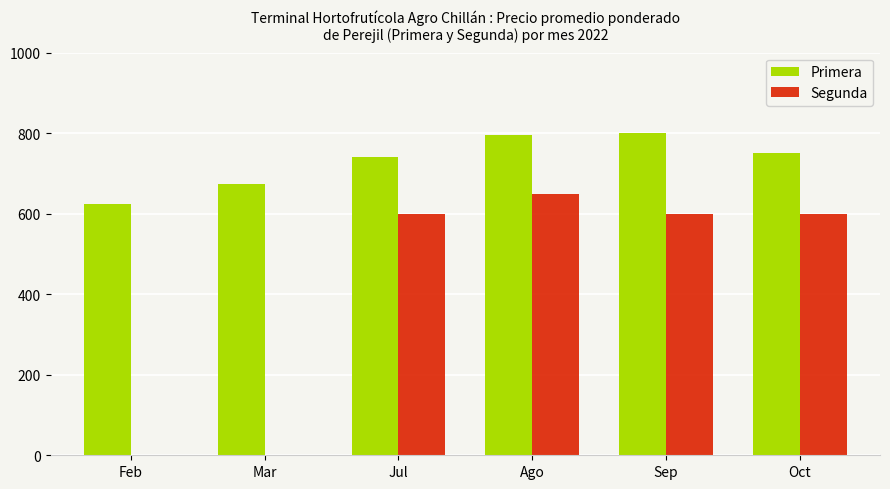

Reading left to right, transcribe all the data shown in this chart.

Primera: Feb=625.0	Mar=675.0	Jul=741.7	Ago=795.8	Sep=800.0	Oct=750.0
Segunda: Feb=0.0	Mar=0.0	Jul=600.0	Ago=650.0	Sep=600.0	Oct=600.0